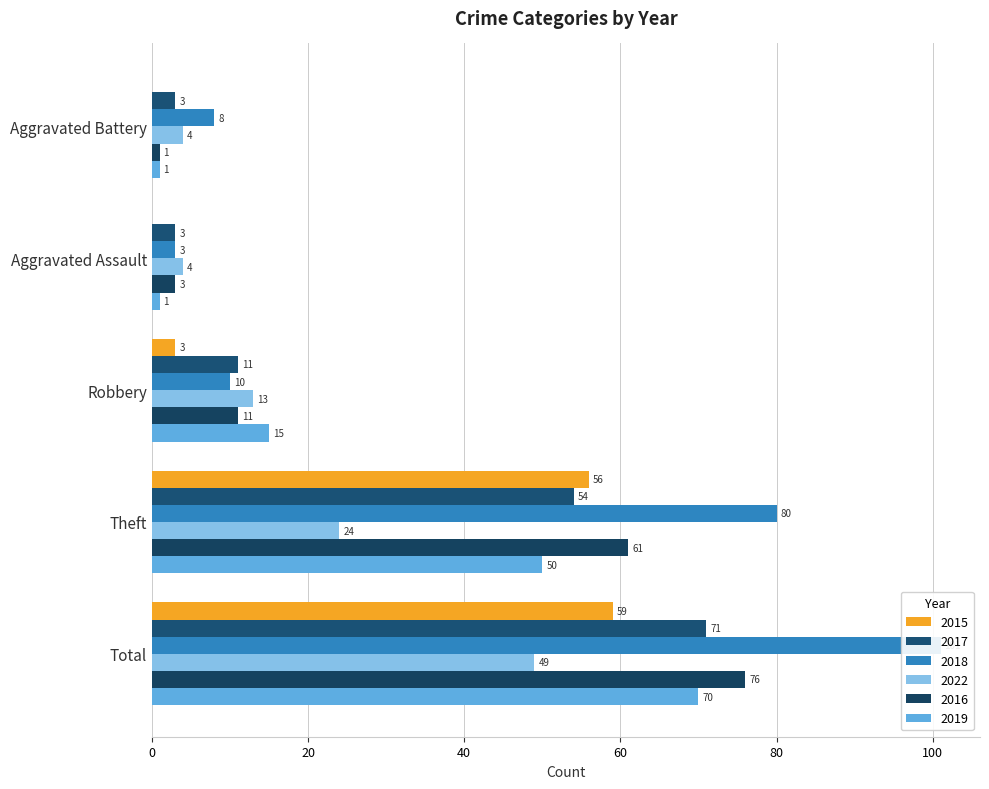

Rank the categories by 2017 value from highest to lowest.

Total, Theft, Robbery, Aggravated Battery, Aggravated Assault